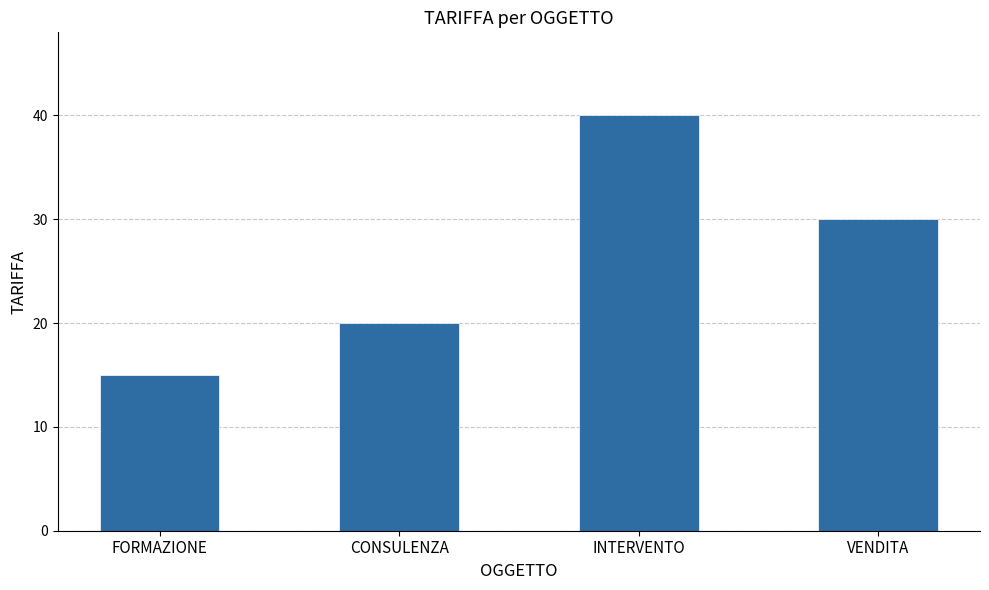

Does the chart contain any negative values?

No